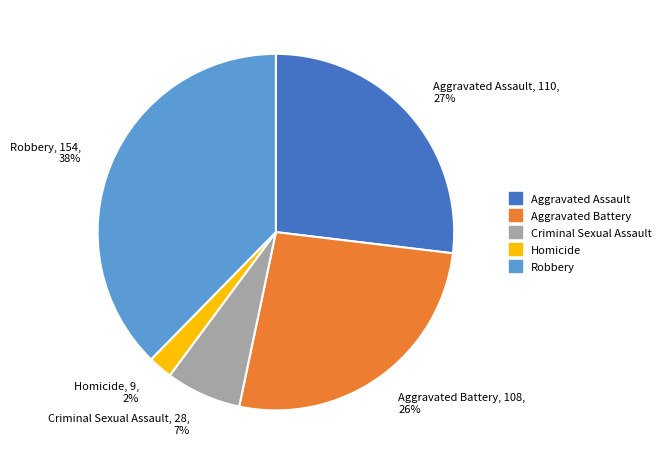

How many segments does this pie chart have?

5